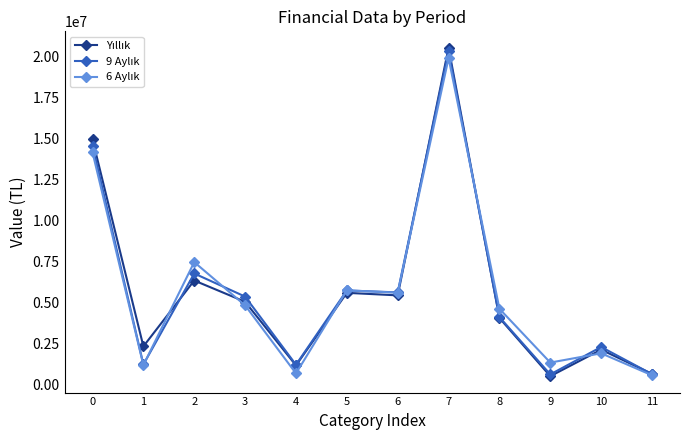

How many distinct data groups are displayed?

3